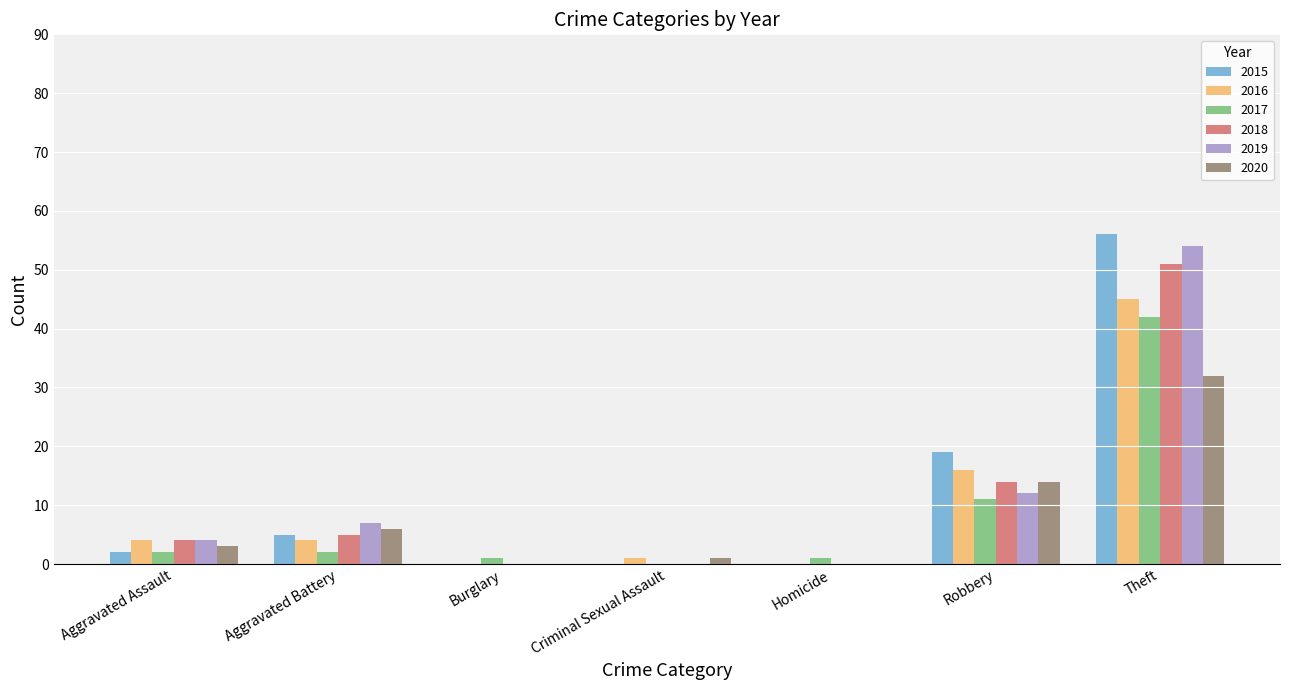

Count the number of categories in the chart.

7